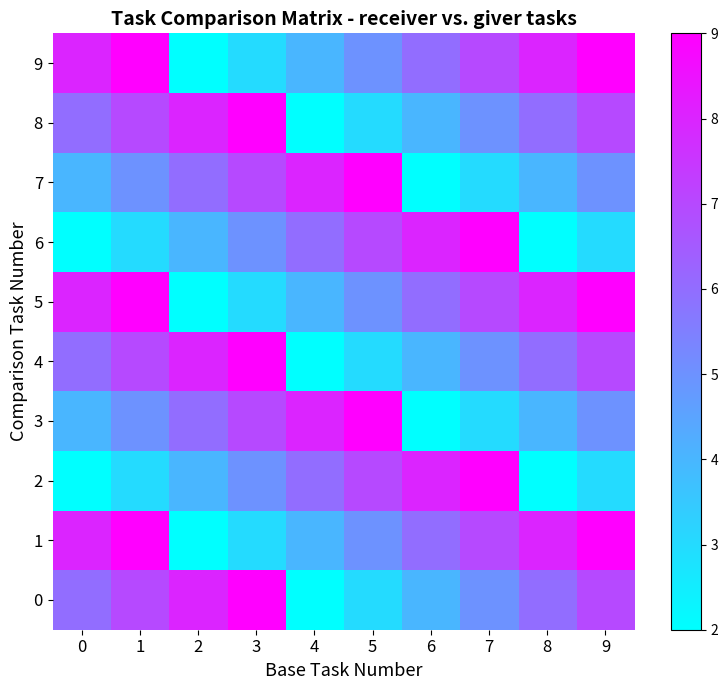

Which category has the lowest value across all series?

4